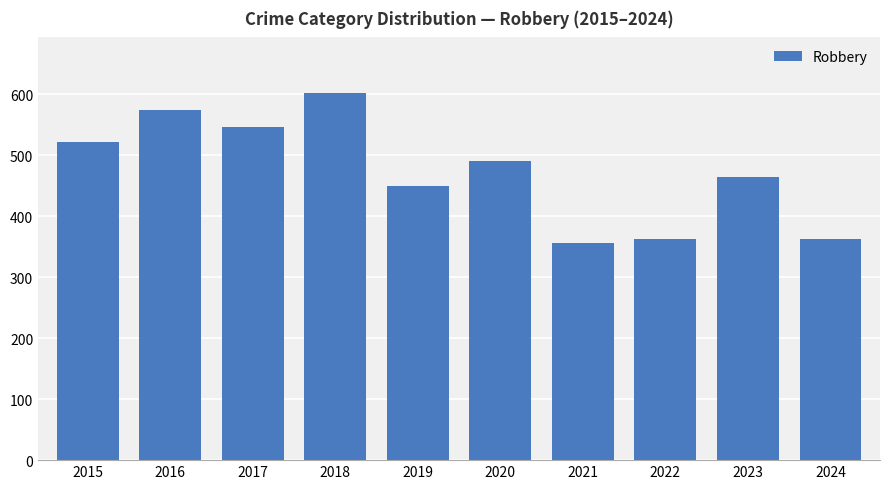

What is the maximum value shown in the chart?

603